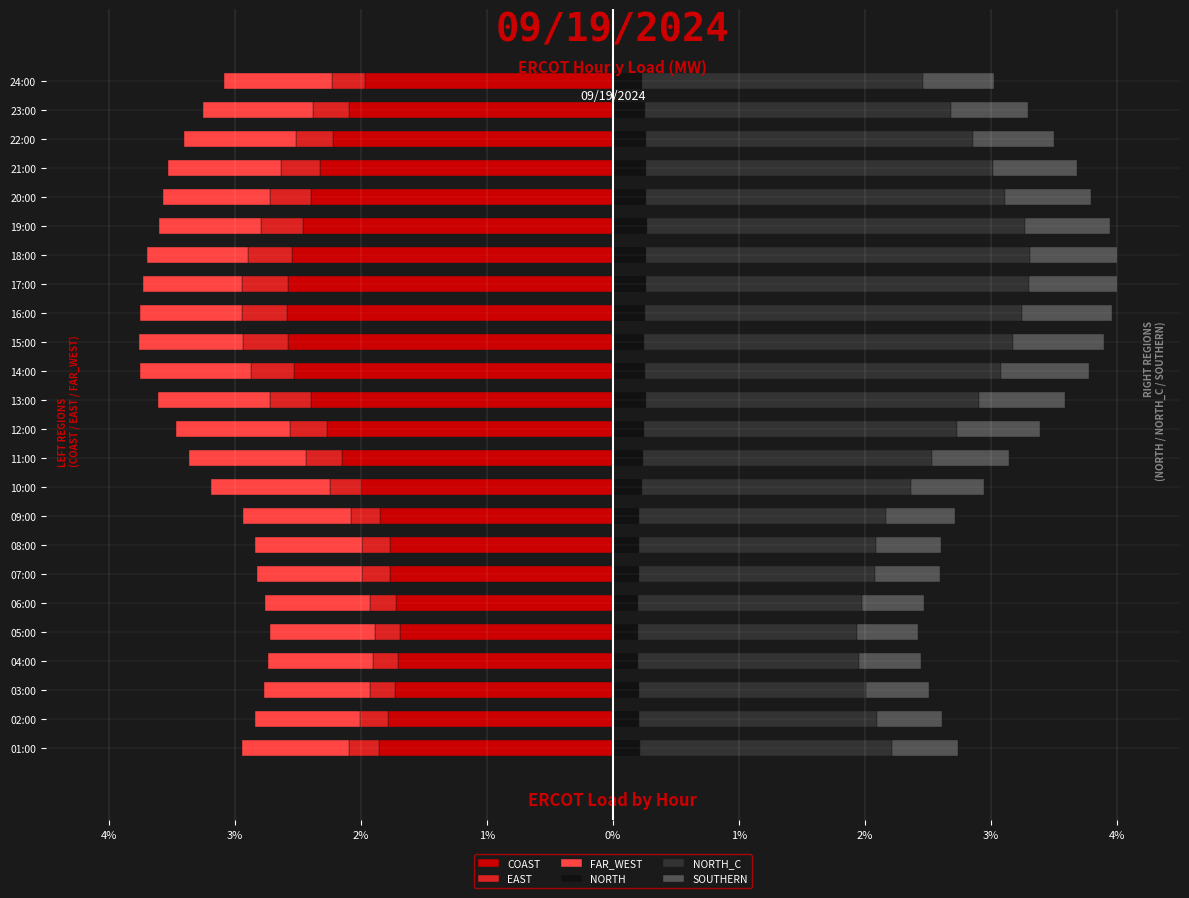

Rank the series at 04:00 from lowest to highest value.

COAST, FAR_WEST, EAST, NORTH, SOUTHERN, NORTH_C